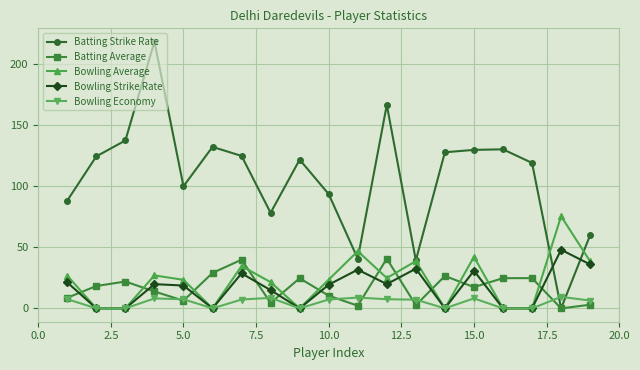

What is the maximum value shown in the chart?

218.4